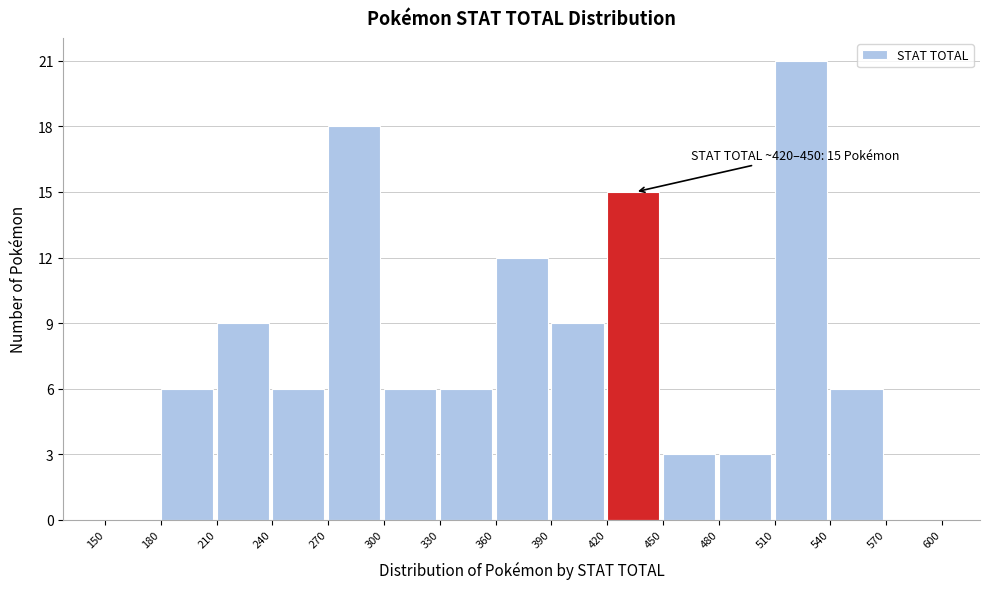

Over which range of the x-axis is the bar tallest?

510 to 540